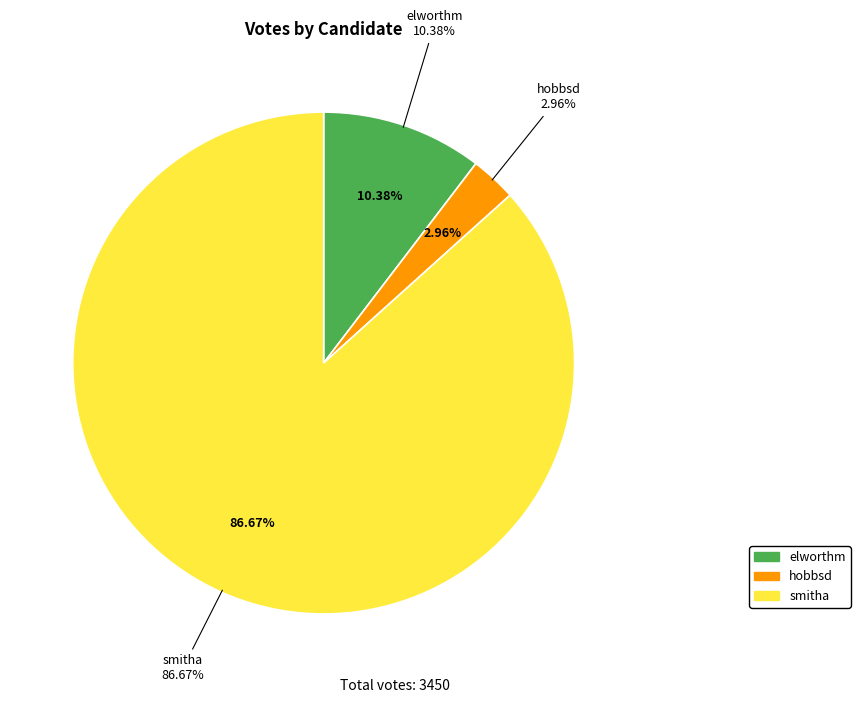

Rank the categories by value from highest to lowest.

smitha, elworthm, hobbsd